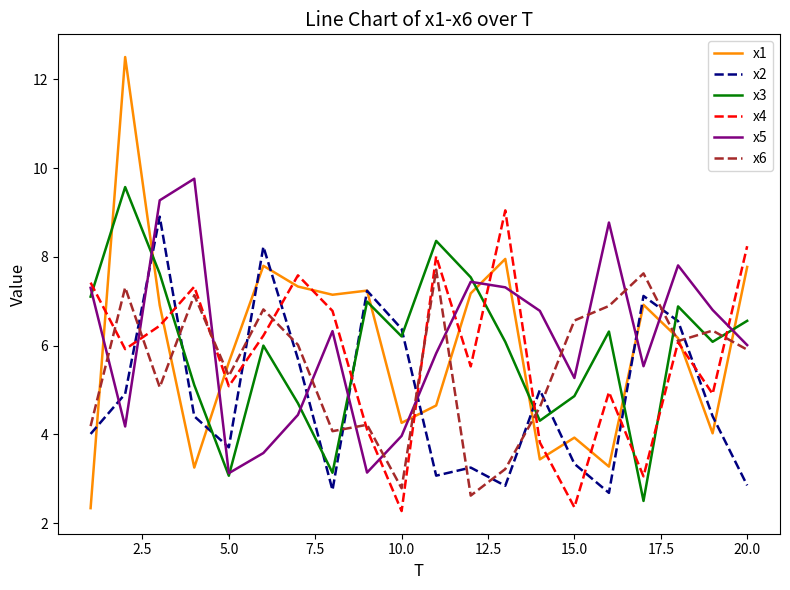

What is the highest value of the x5 series?

9.8